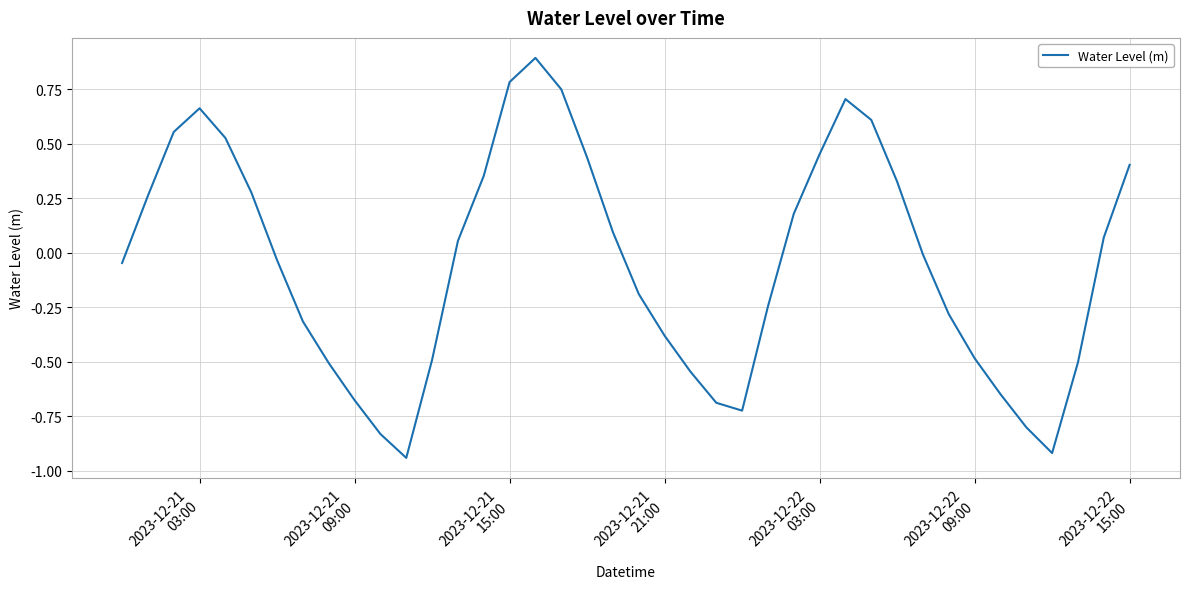

How many lines are shown in the chart?

1